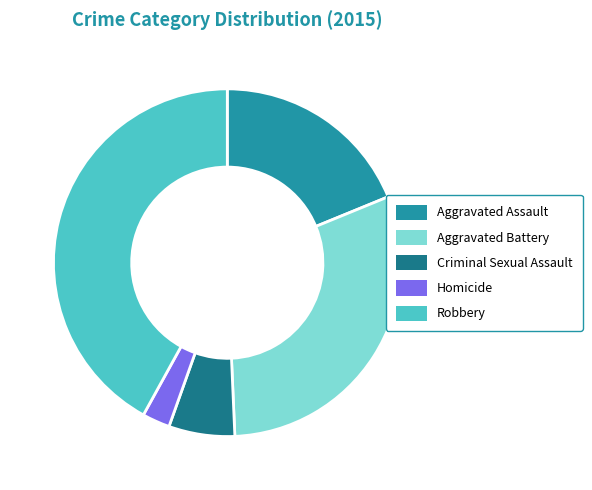

Is it true that Robbery is 32% of the pie?

False